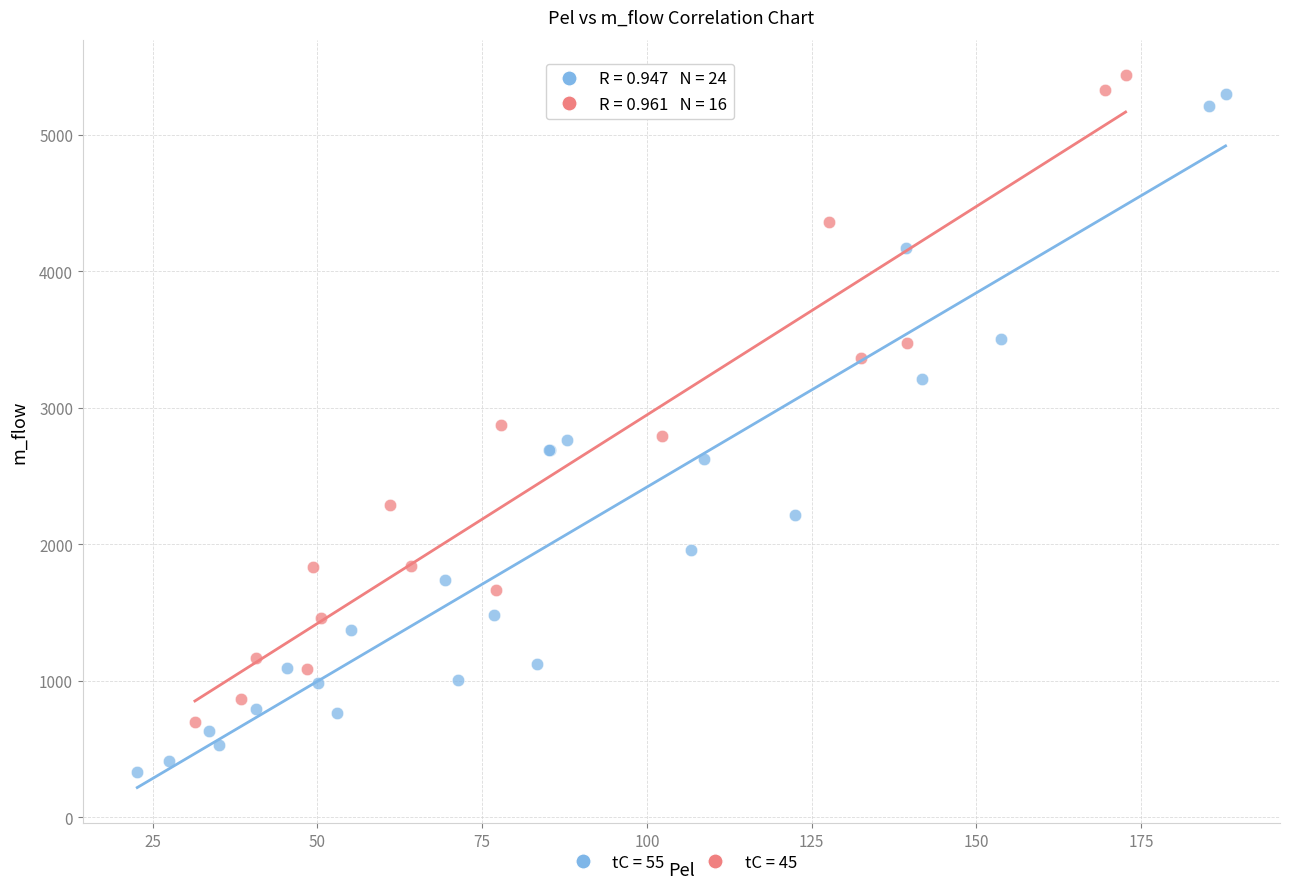

Which series reaches the minimum Y coordinate?

tC = 55